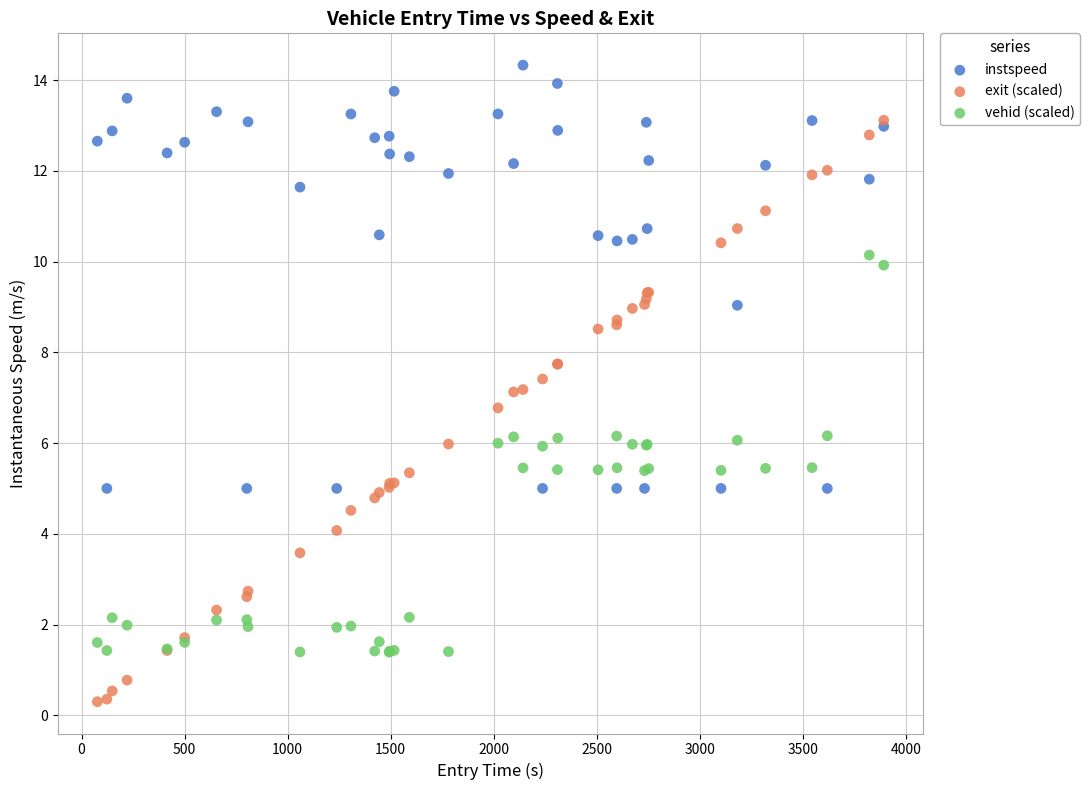

Which series contains the lowest Y value?

exit (scaled)